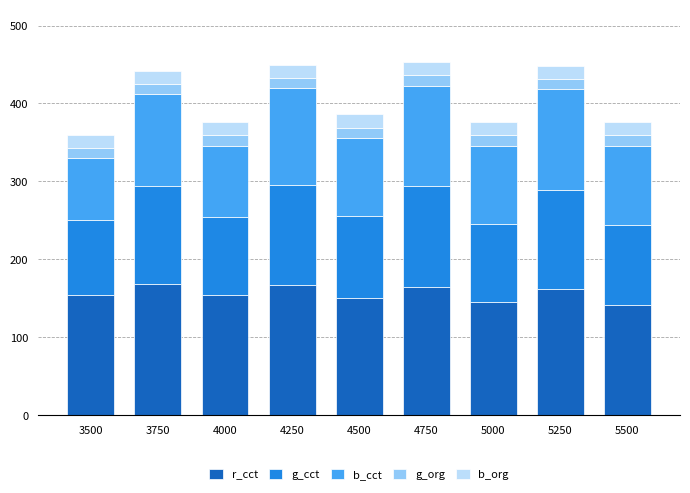

What is the sum of all r_cct values?

1408